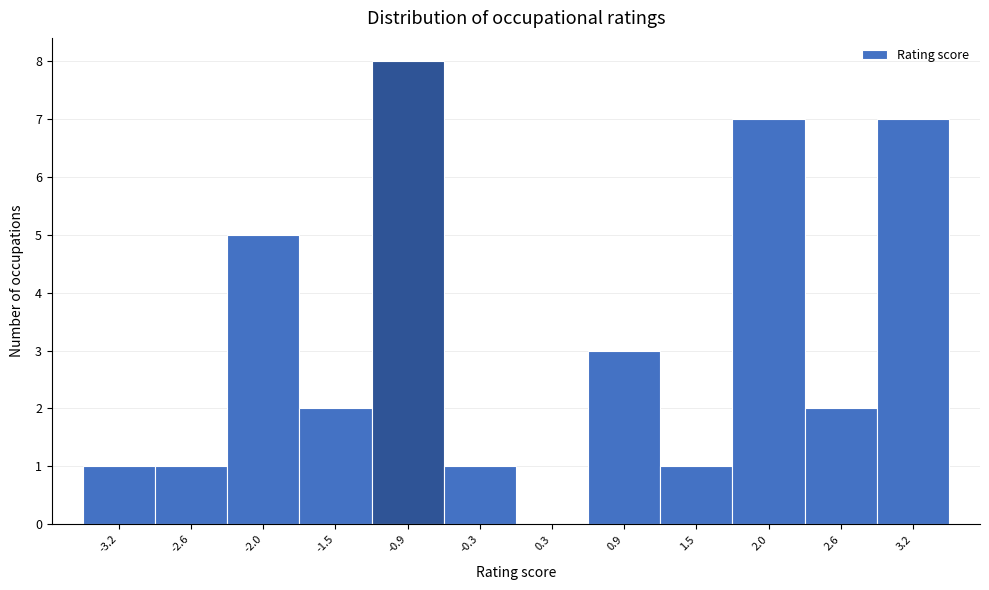

Over which range of the x-axis is the bar tallest?

-1.2 to -0.6